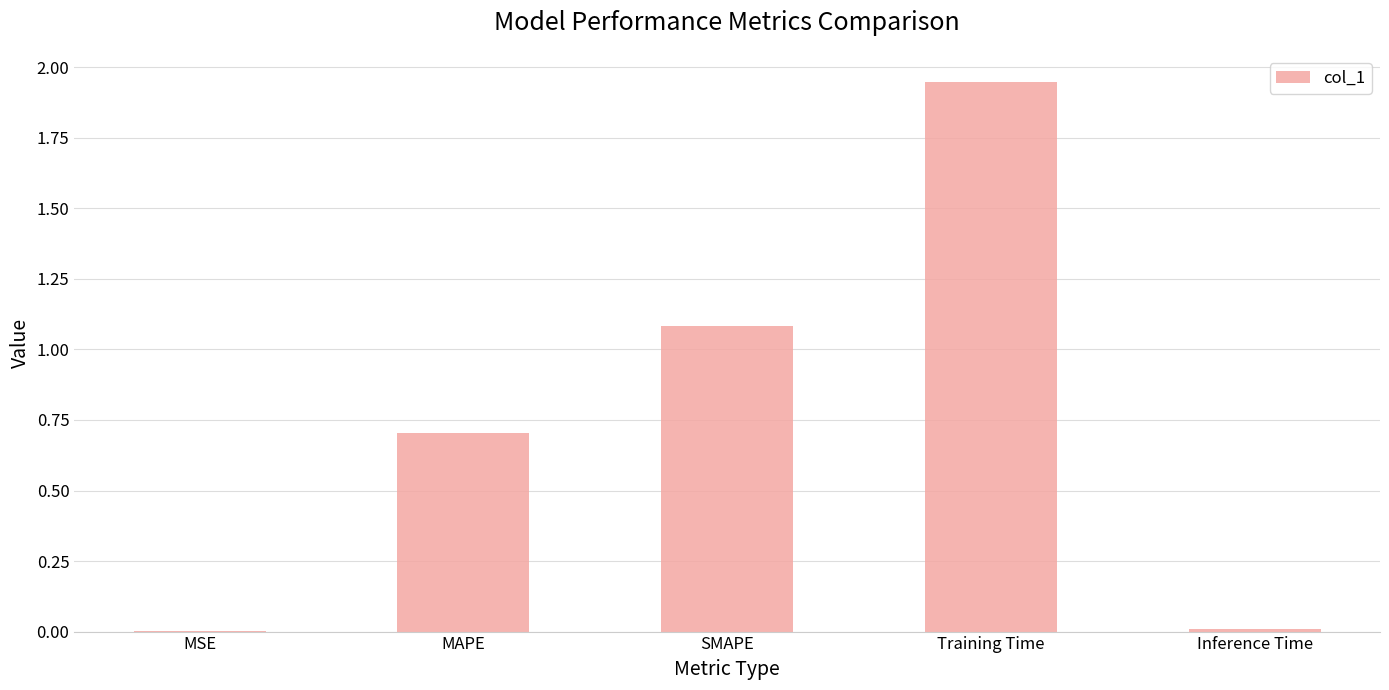

Which category has the highest value across all series?

Training Time